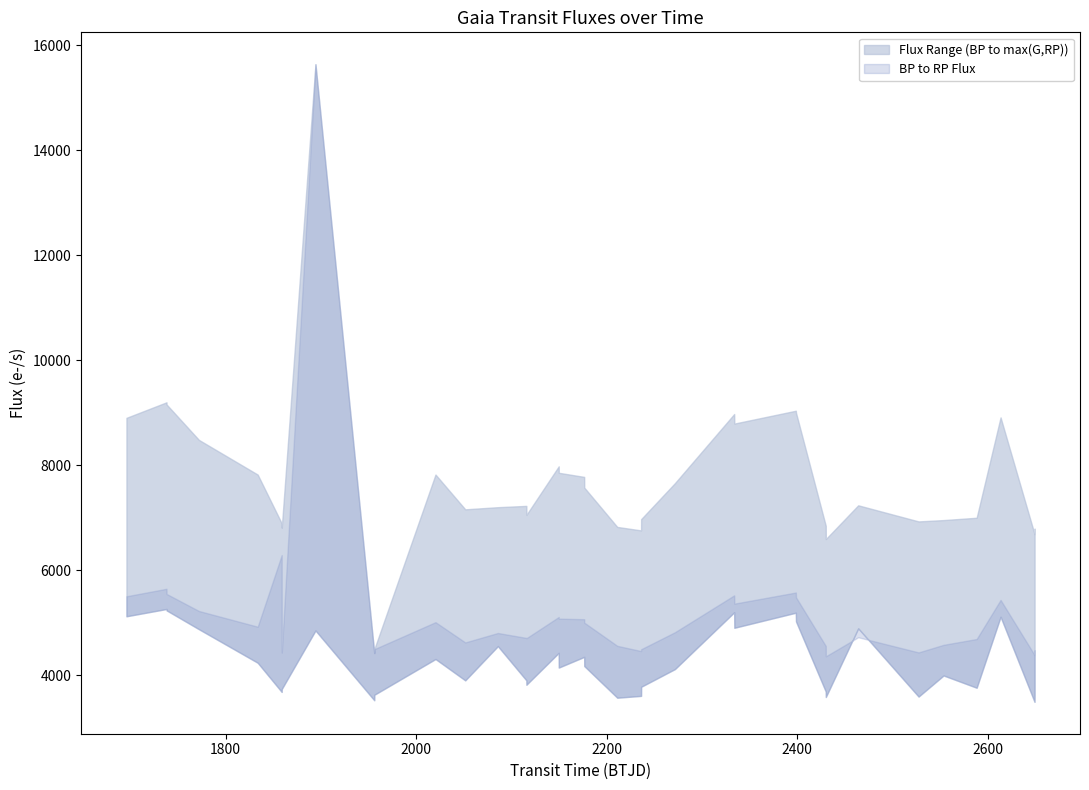

How many intersections are there between rpFlux and bpFlux?

2